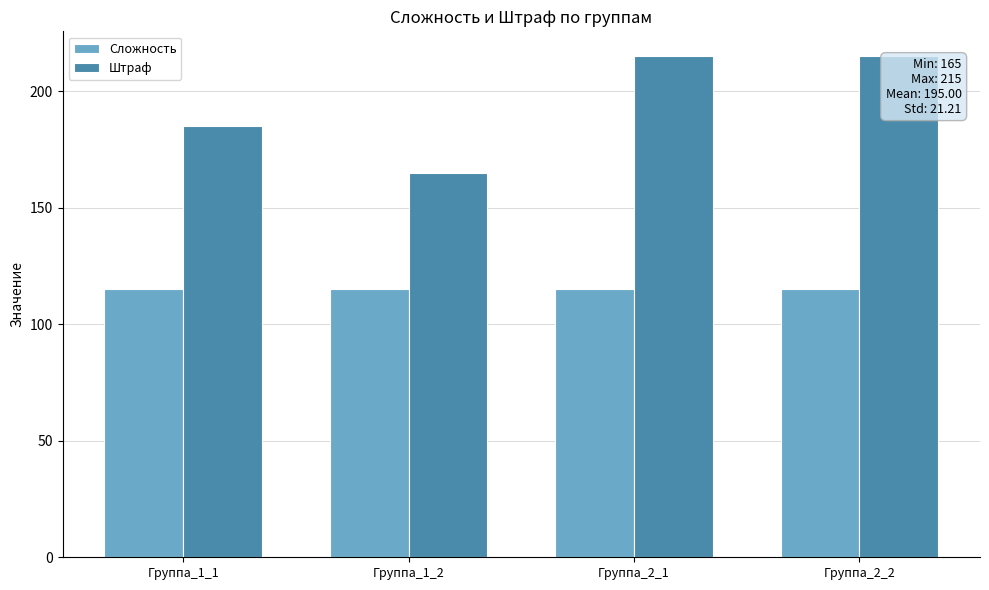

What is the spread (max minus min) of values at Группа_1_1?

70